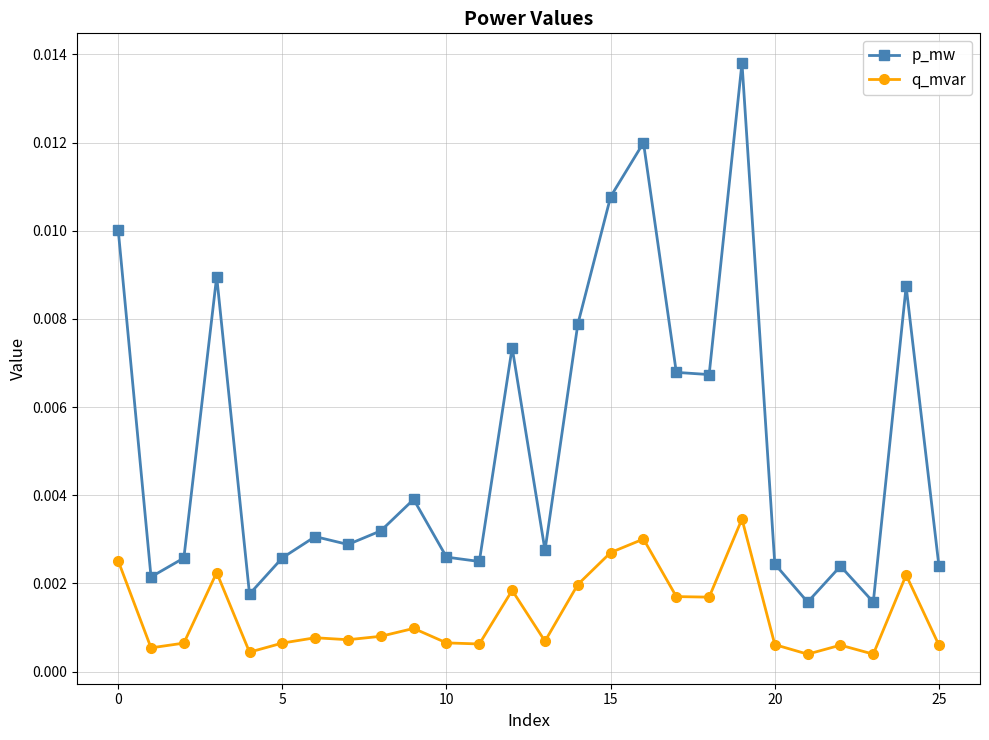

Which series has the largest total across all categories?

p_mw